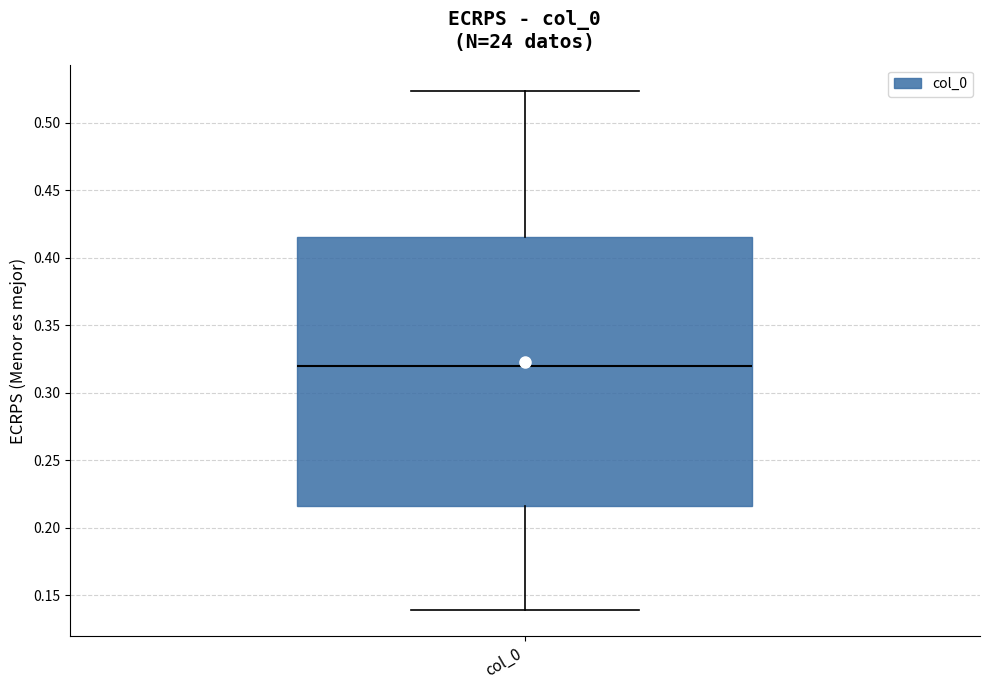

Transcribe this box plot: give where the median line is, the range the box spans, and where the two whiskers end, as read against the y-axis. The values are not printed on the chart, so give them approximately, as read against the axis.

median 0.320, box 0.215 to 0.415, whiskers 0.140 to 0.525